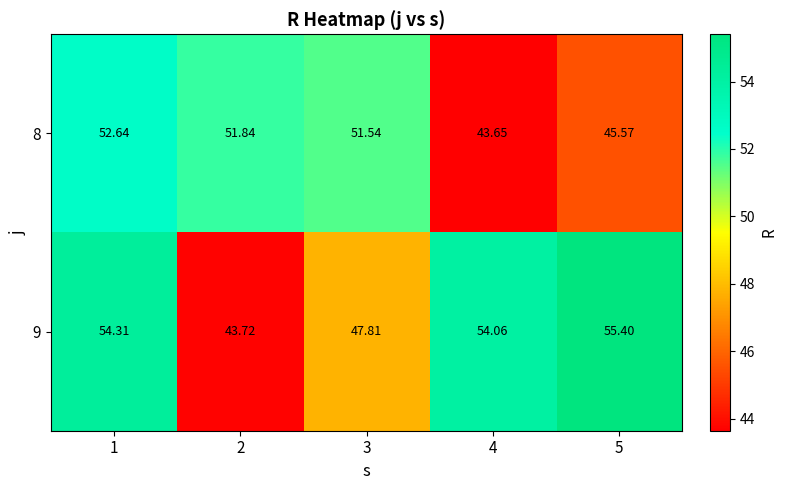

At 1, list the series in order from smallest to largest.

8, 9